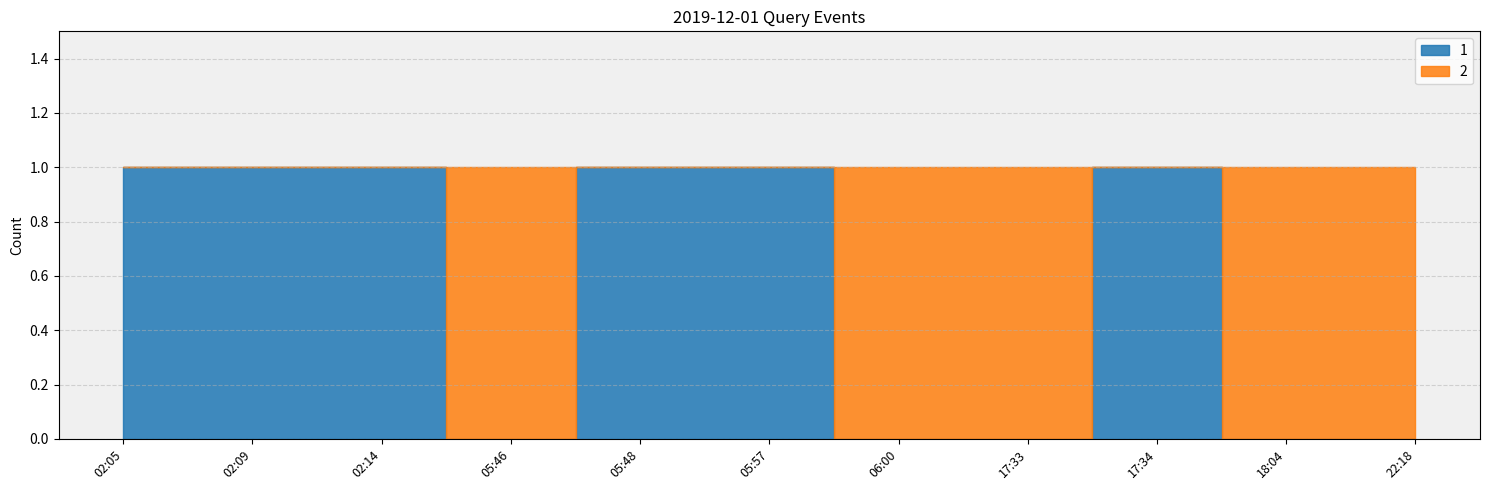

Reading left to right, transcribe all the data shown in this chart.

1: 1	1	1	0	1	1	0	0	1	0	0
2: 0	0	0	1	0	0	1	1	0	1	1